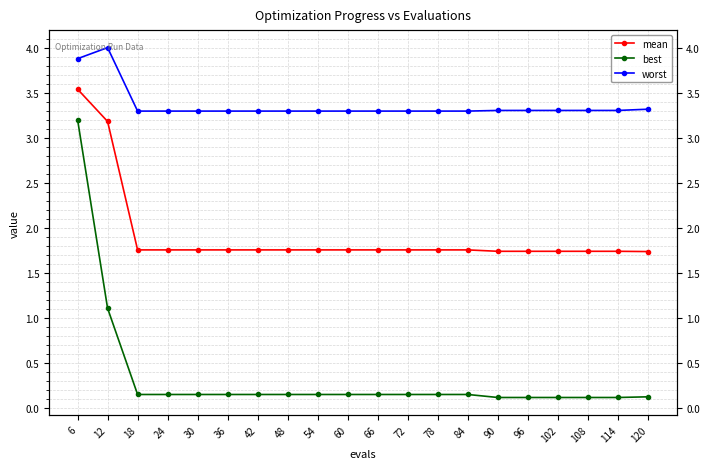

Where is best nearest to the value 1?

12